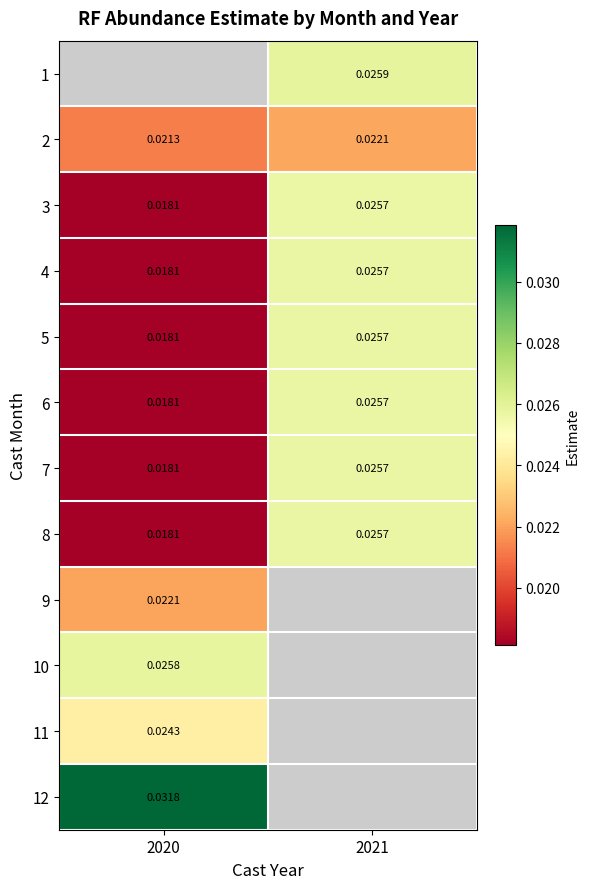

Which series has the widest spread of values?

8